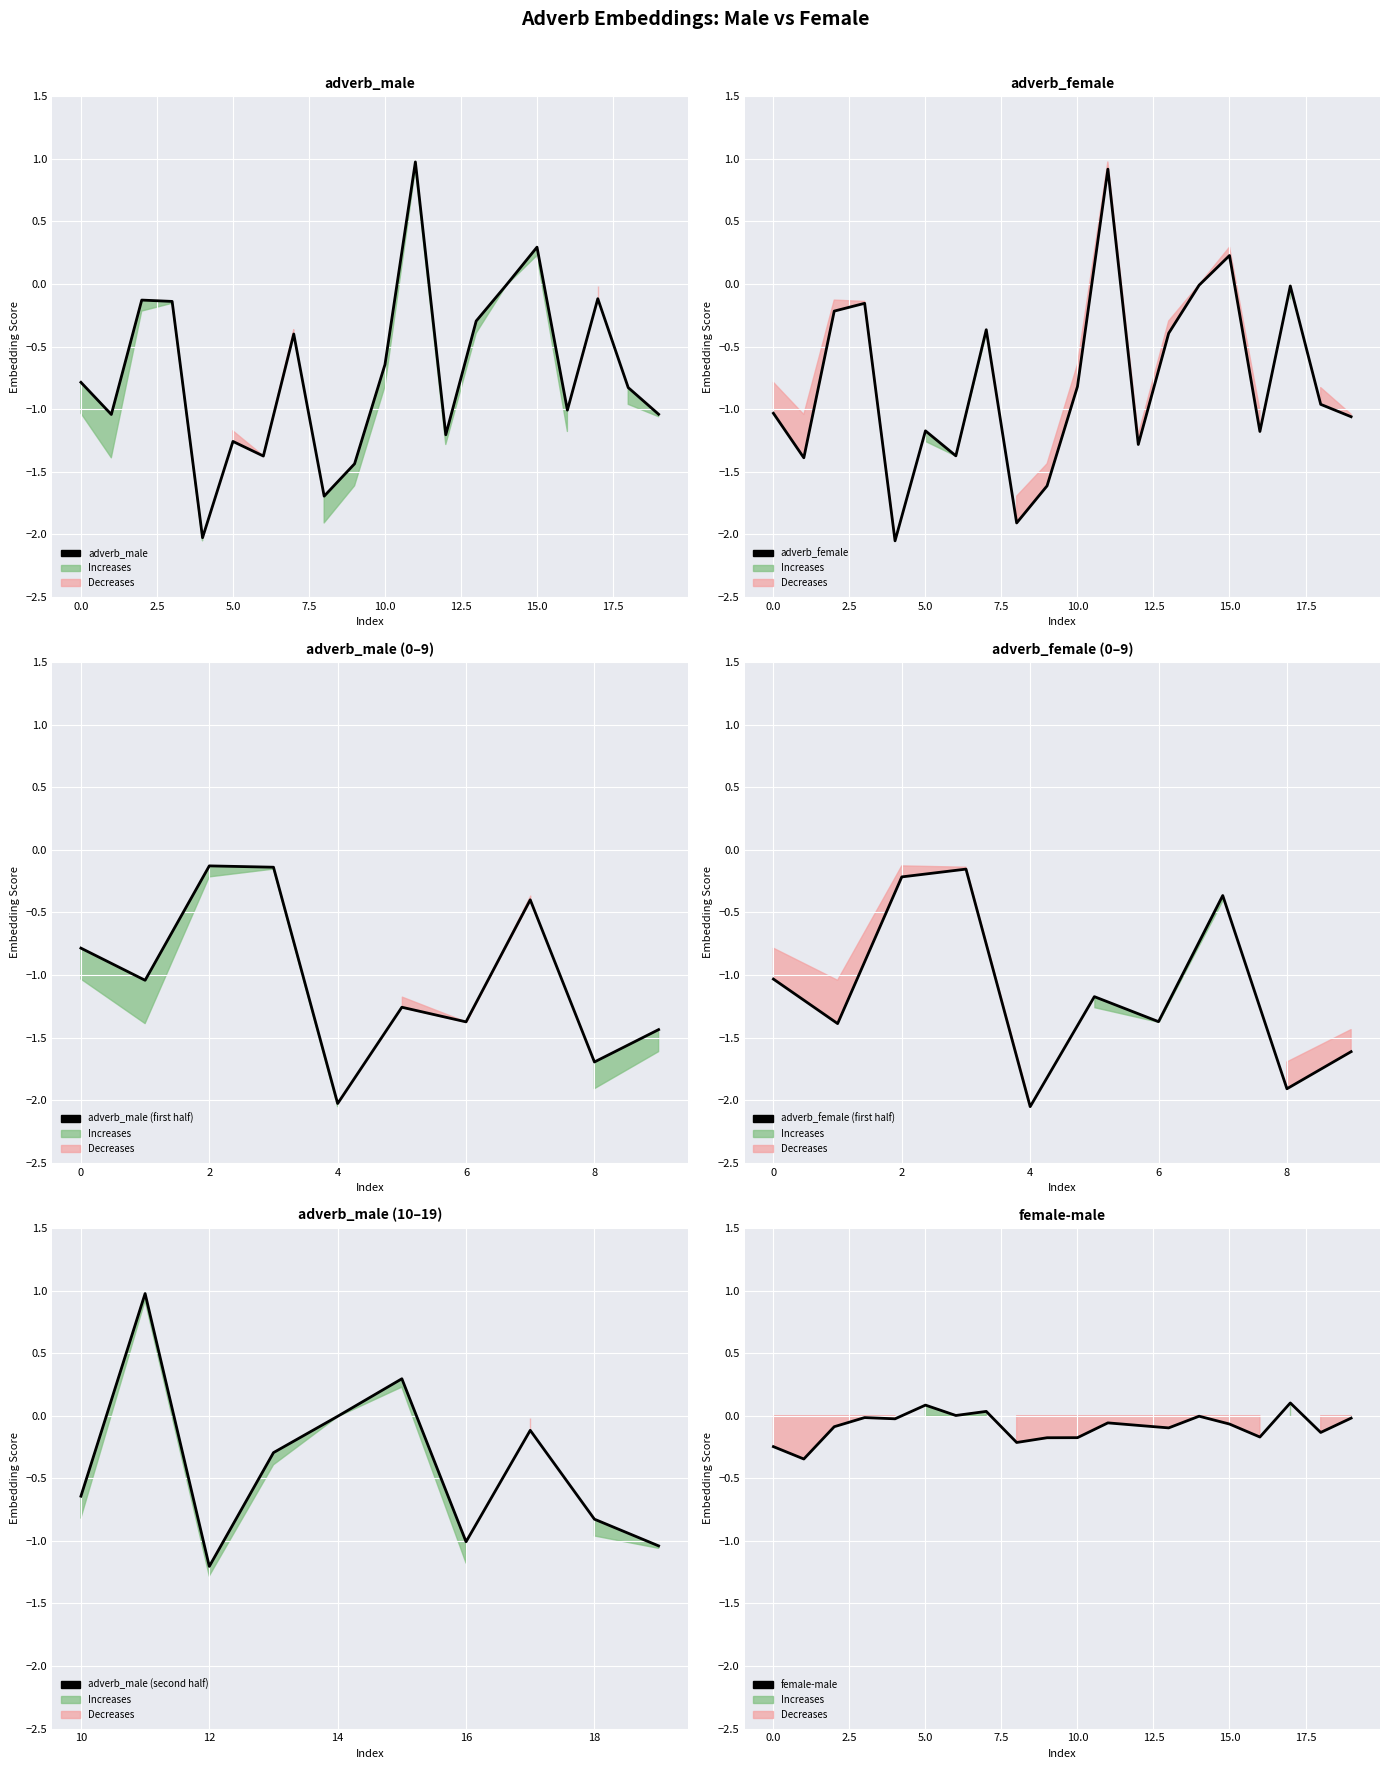

How many distinct data groups are displayed?

3